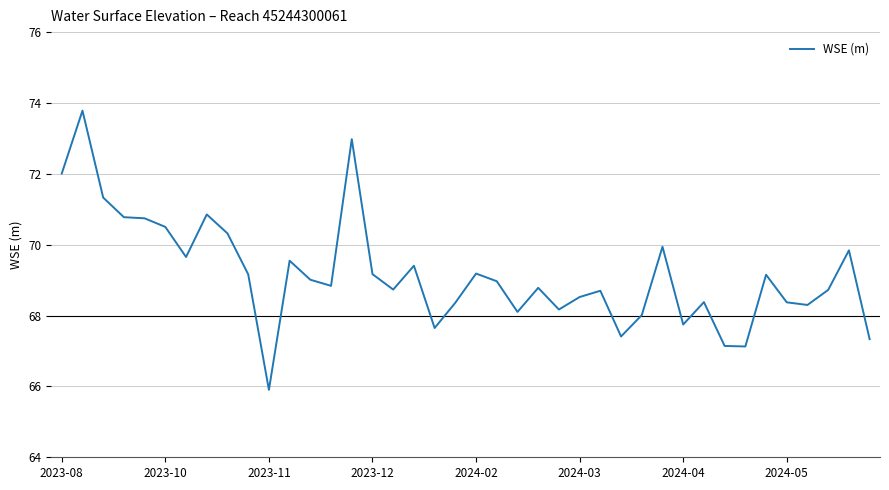

What is the greatest value displayed?

73.8